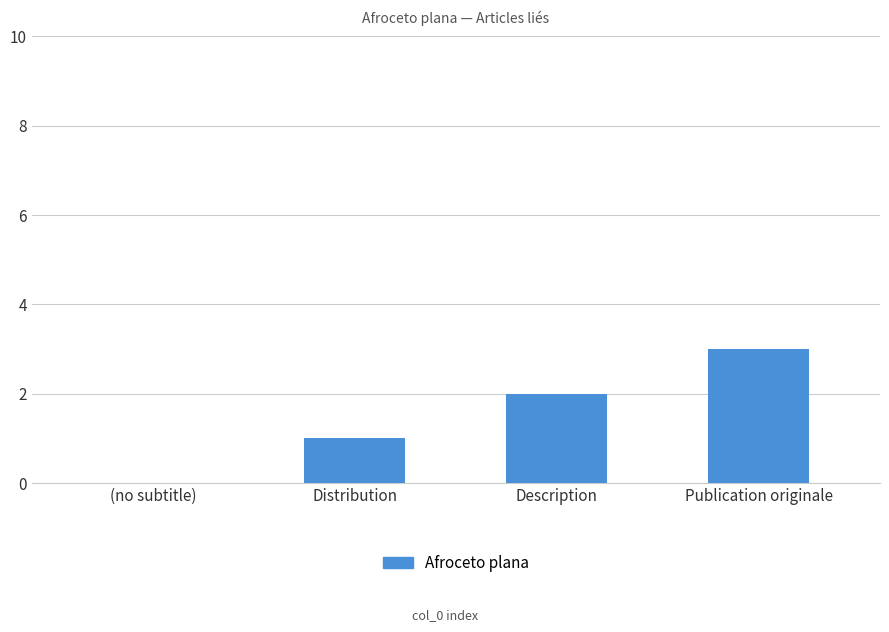

What is the greatest value displayed?

3